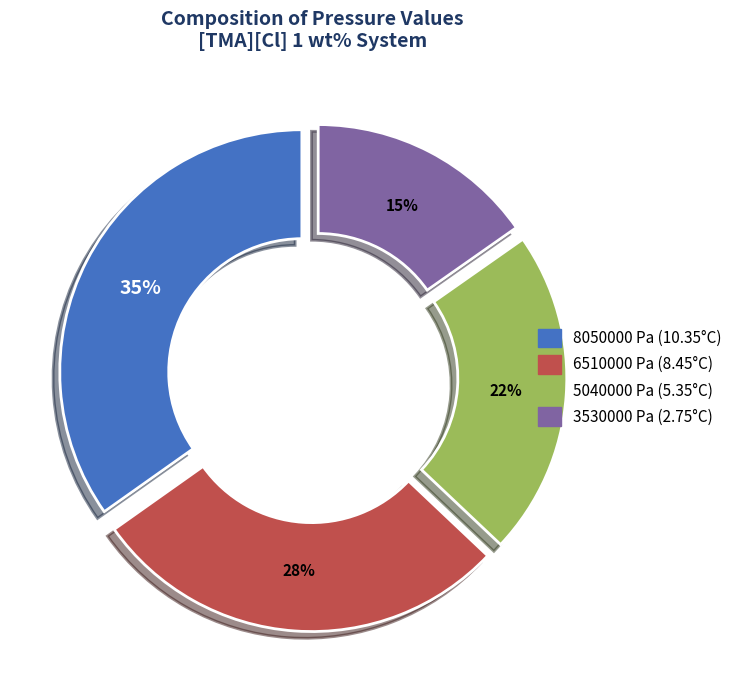

Count the number of slices in the pie.

4